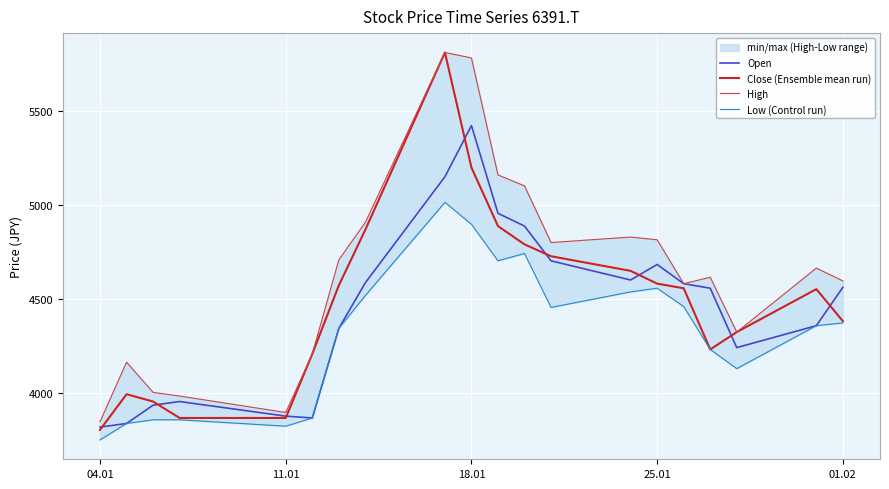

True or false: Close (Ensemble mean run) and Low (Control run) cross at least once.

False